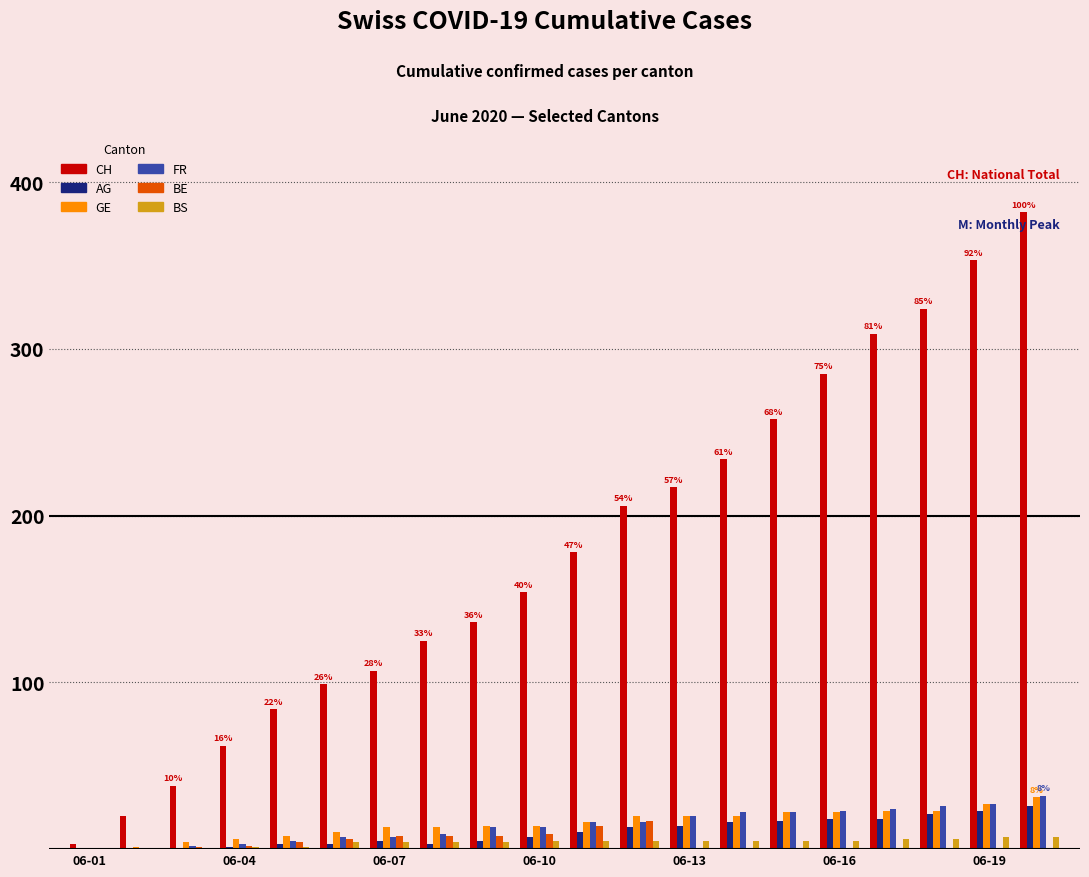

What is the sum of all BE values?

77